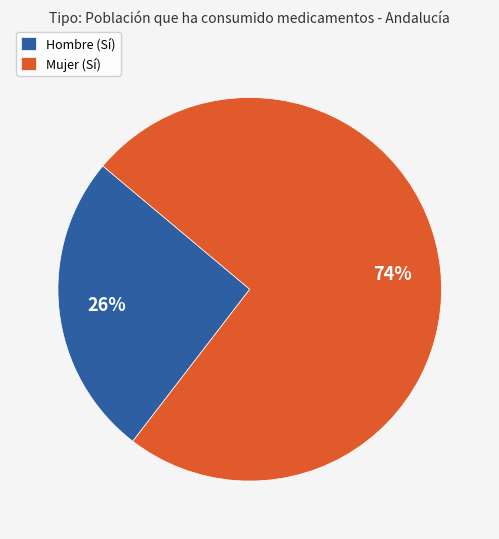

Between Hombre (Sí) and Mujer (Sí), which is larger?

Mujer (Sí)